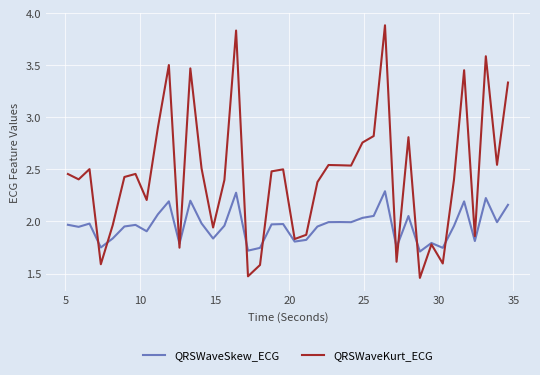

What is the difference between the maximum and minimum values in the QRSWaveSkew_ECG series?

0.6